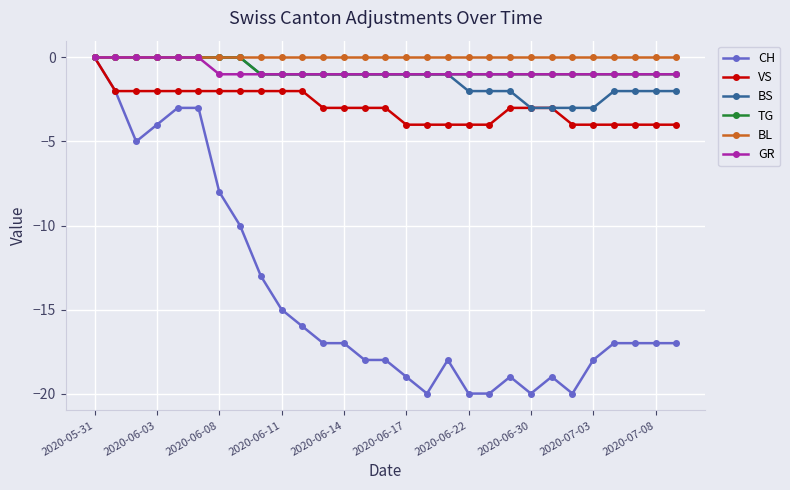

True or false: CH has more than 2 points higher than both neighbors.

True